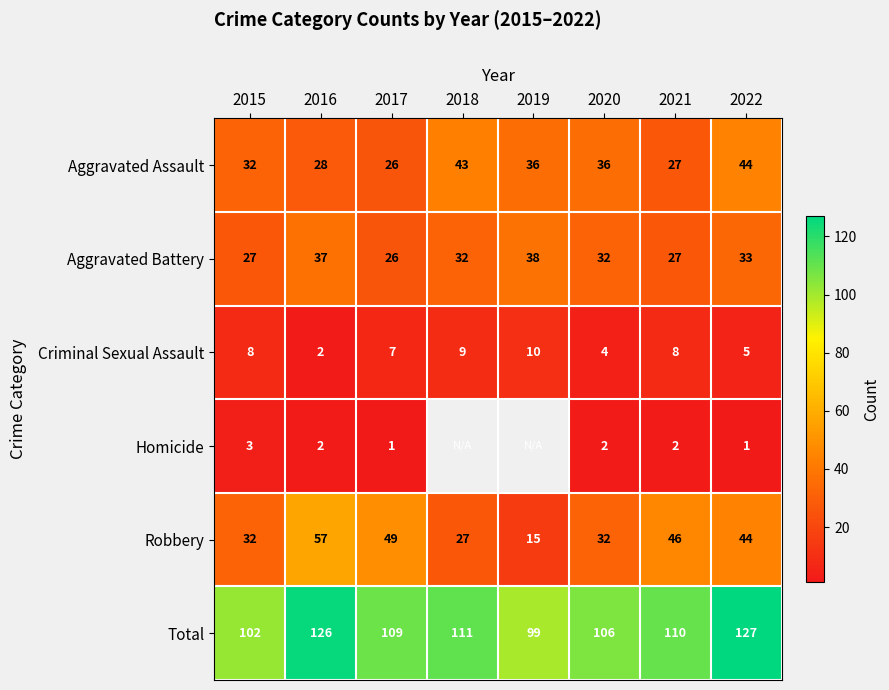

Where does the Total series first go above 110?

2016